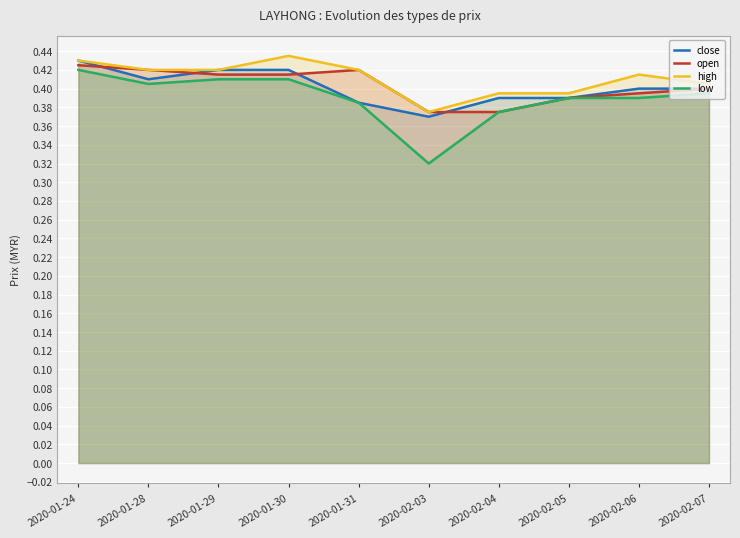

At how many categories does at least one series exceed 0?

10